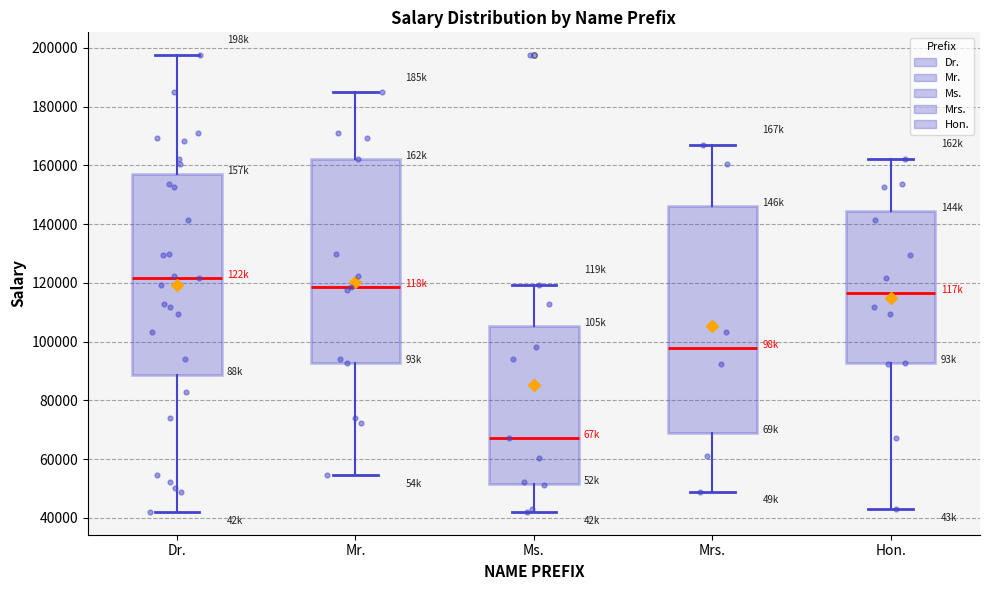

Which box has the lowest median line?

Ms.